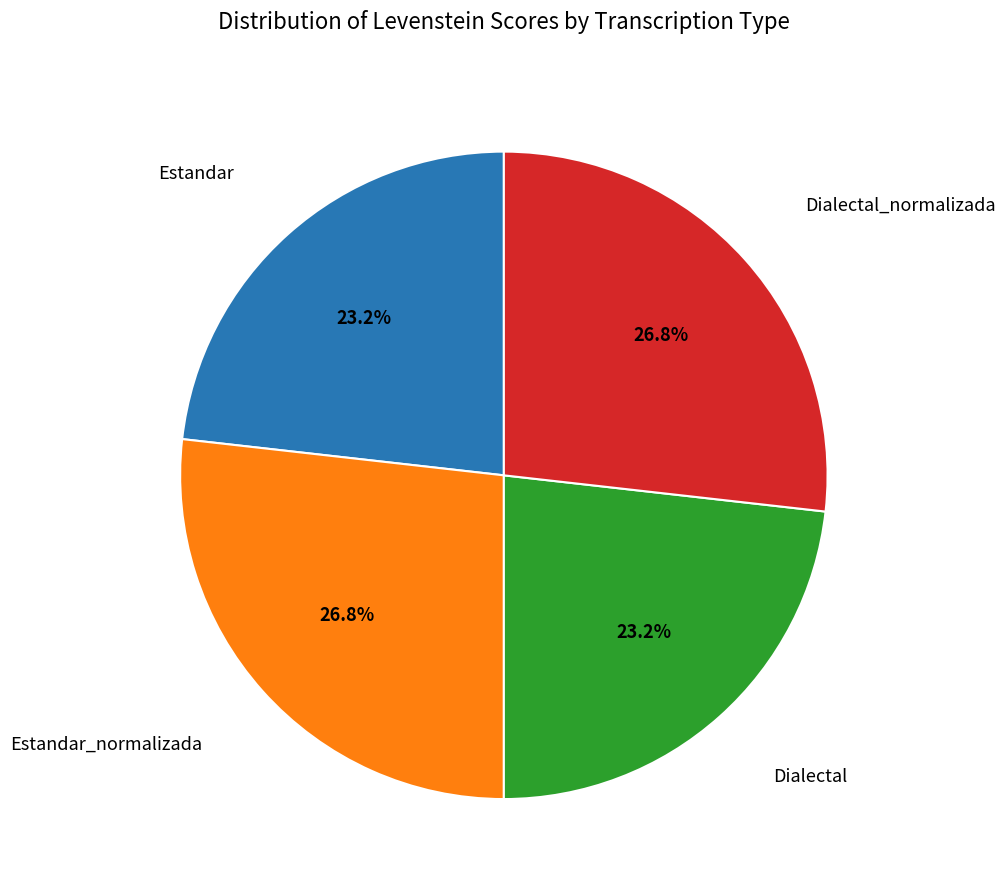

Does any single category account for the majority?

No